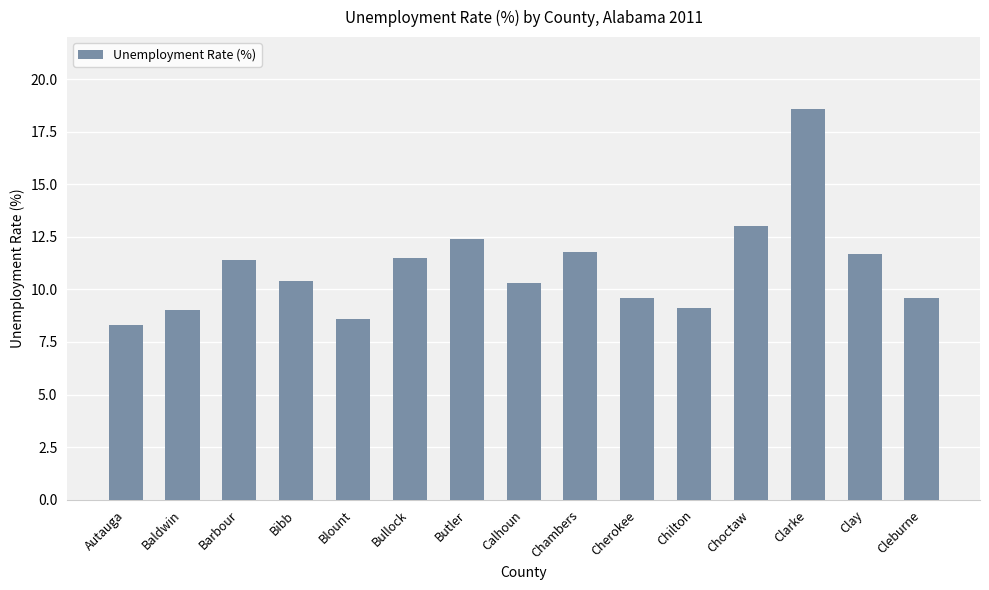

How many values are below 10?

6